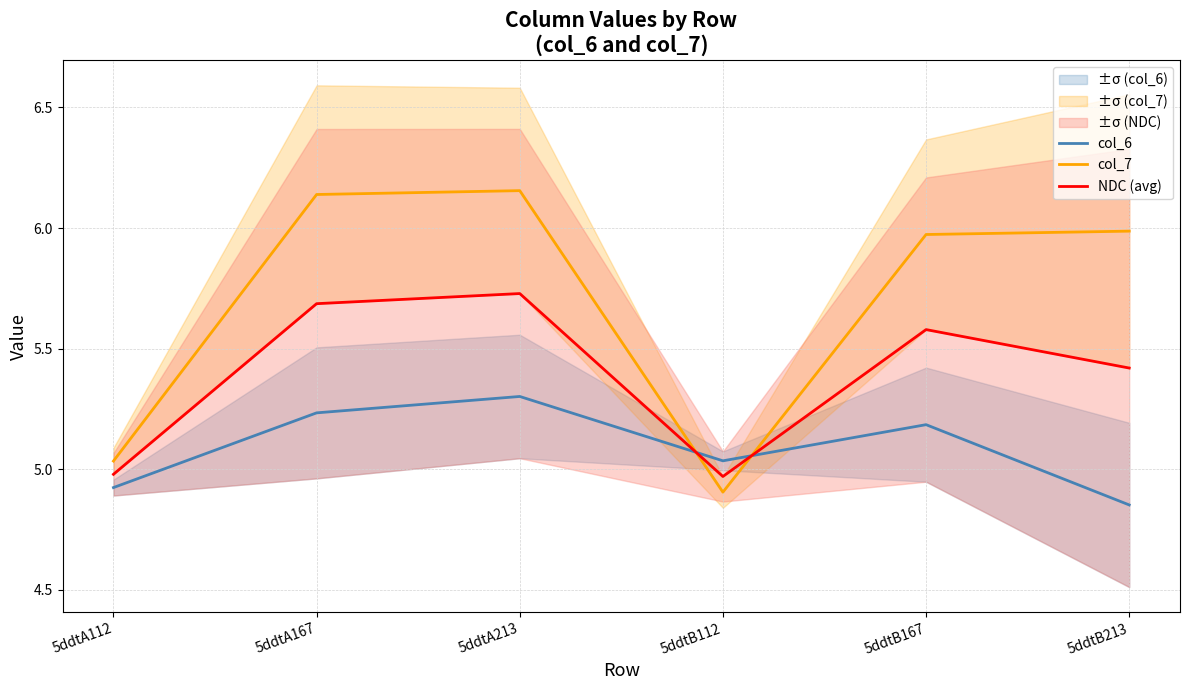

True or false: col_7 and col_6 cross at least once.

True